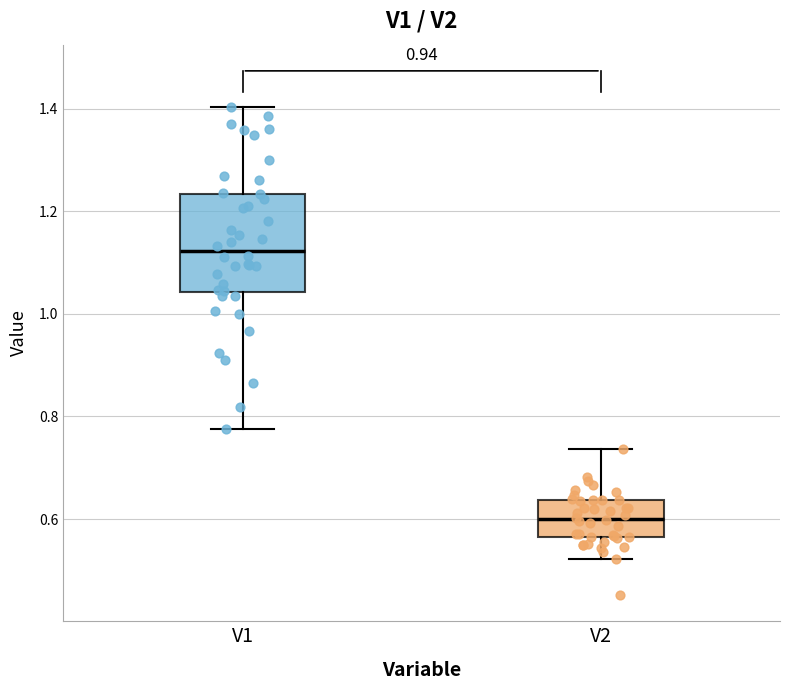

Which box is the tallest, from its lower edge to its upper edge?

V1